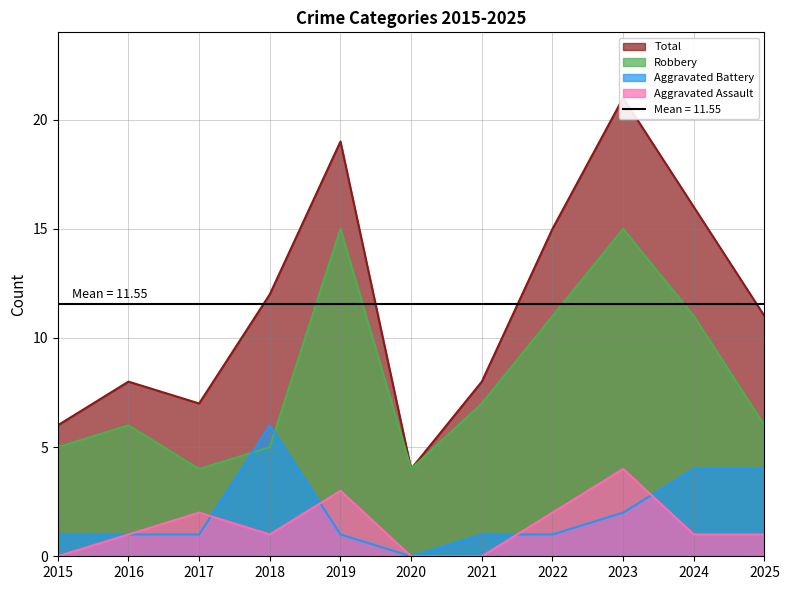

Reading left to right, transcribe all the data shown in this chart.

Aggravated Assault: 0	1	2	1	3	0	0	2	4	1	1
Aggravated Battery: 1	1	1	6	1	0	1	1	2	4	4
Robbery: 5	6	4	5	15	4	7	11	15	11	6
Total: 6	8	7	12	19	4	8	15	21	16	11